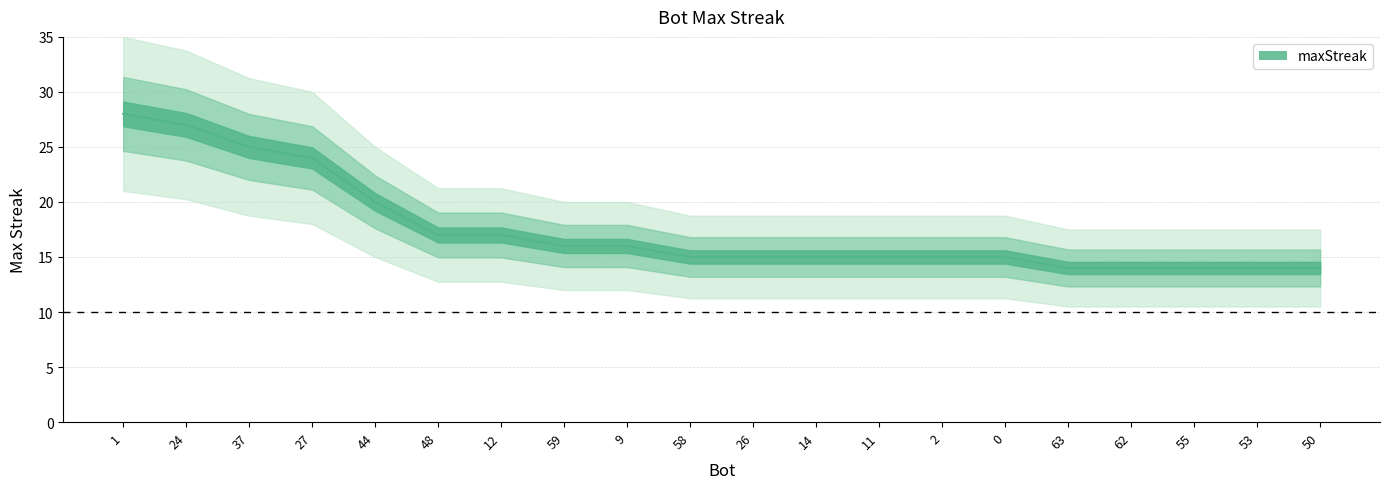

List the labels in order of value, largest first.

1, 24, 37, 27, 44, 48, 12, 59, 9, 58, 26, 14, 11, 2, 0, 63, 62, 55, 53, 50